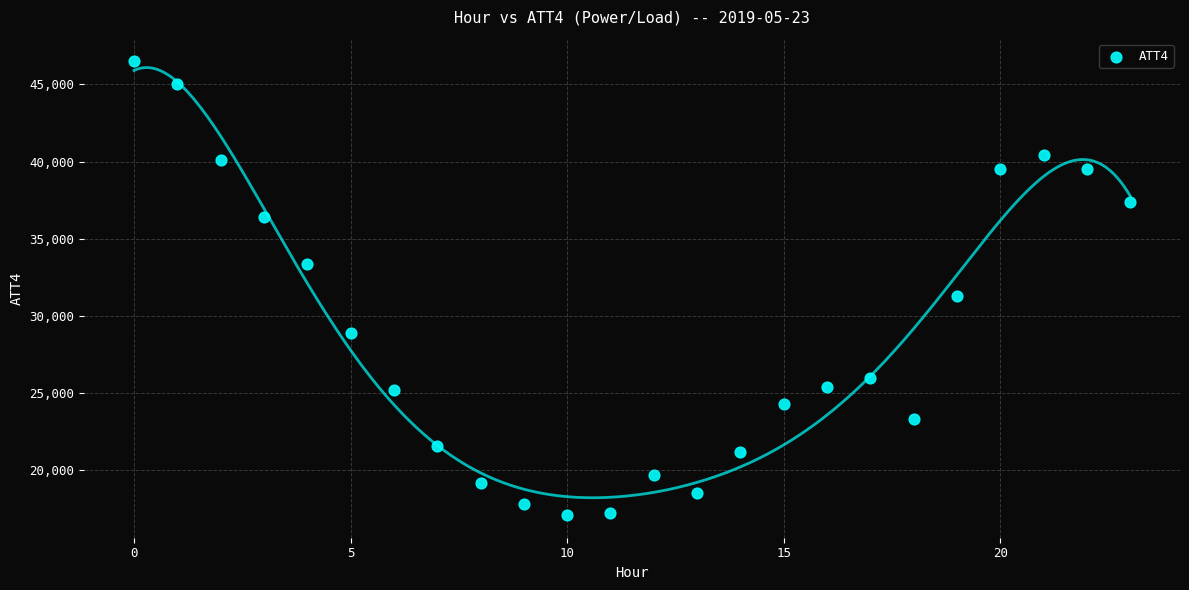

What is the range of Y values (max minus min)?

29400